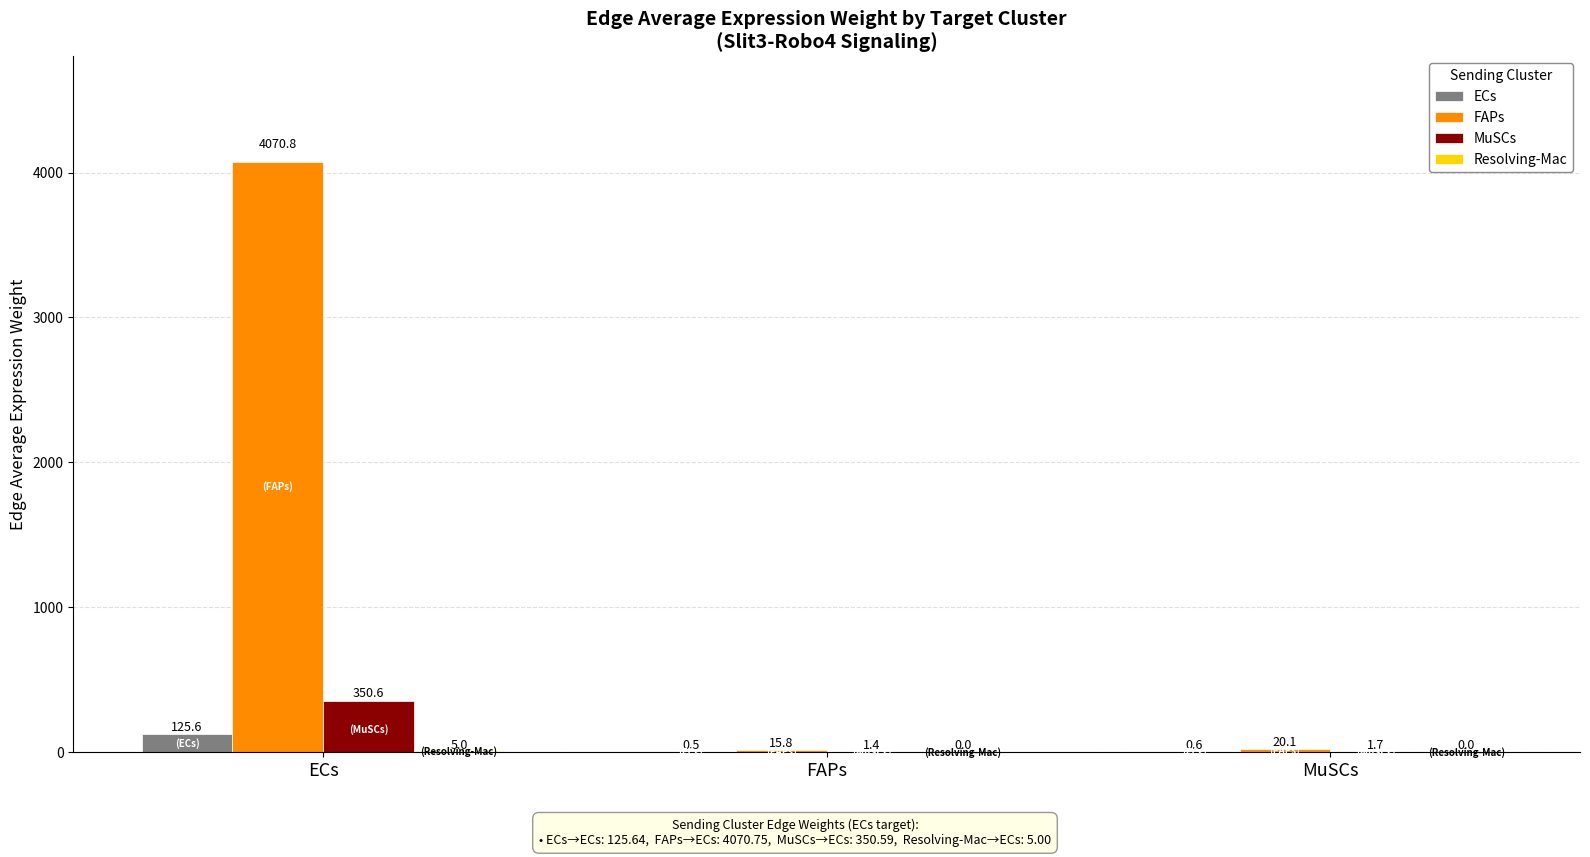

What value does the MuSCs series have at FAPs?

1.4